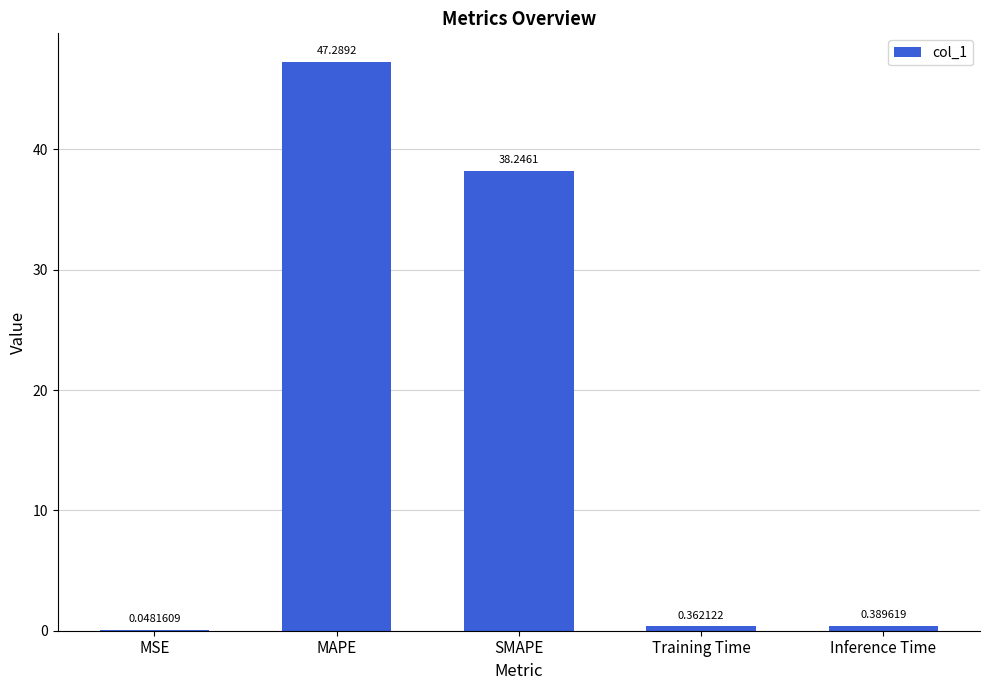

The value at SMAPE is 63.8. True or false?

False